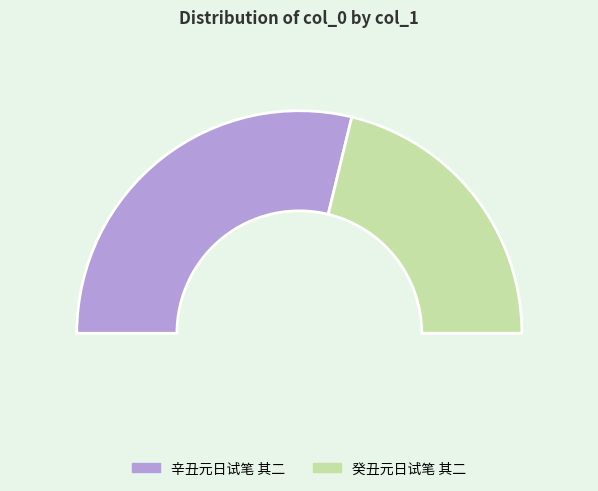

To the nearest percent, what is the combined percentage of 癸丑元日试笔 其二 and 辛丑元日试笔 其二?

100%